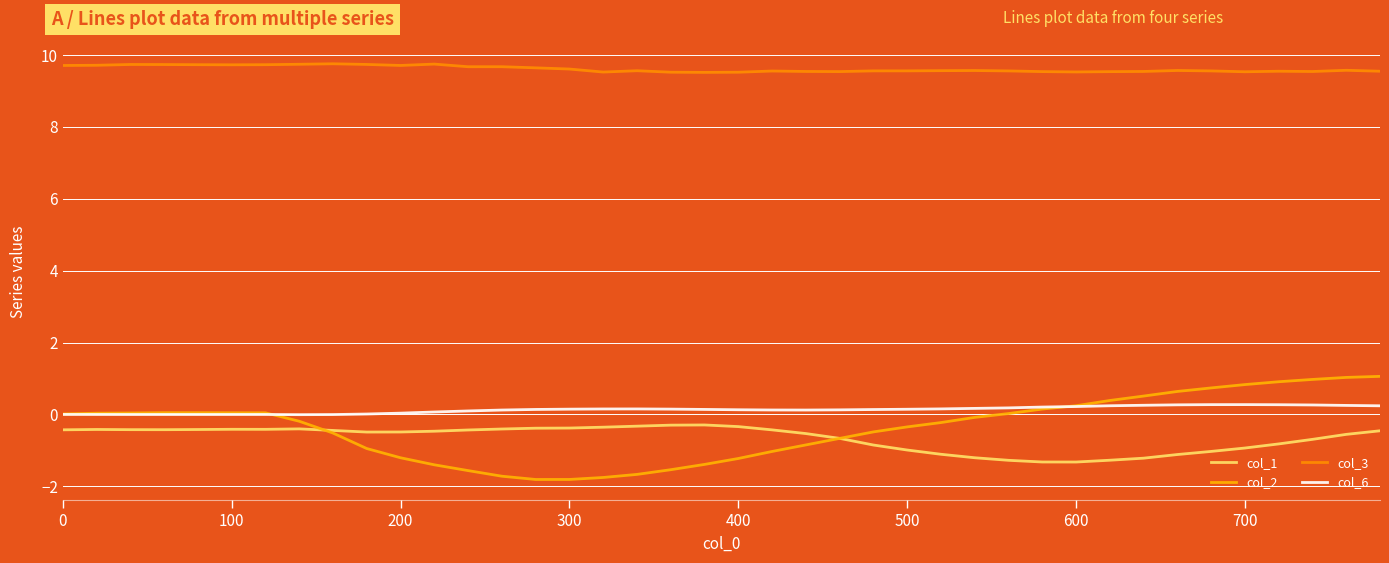

What is the value of the col_3 point at the 12th from the left?

9.7